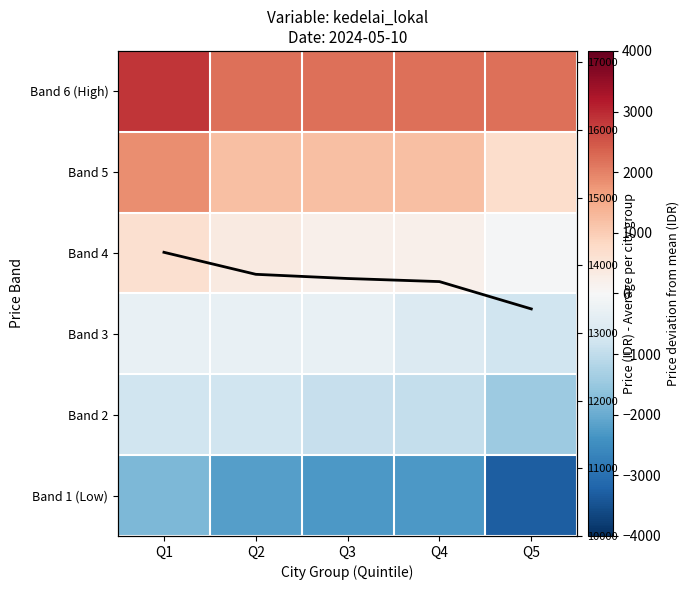

What is the smallest value displayed?

-3301.6